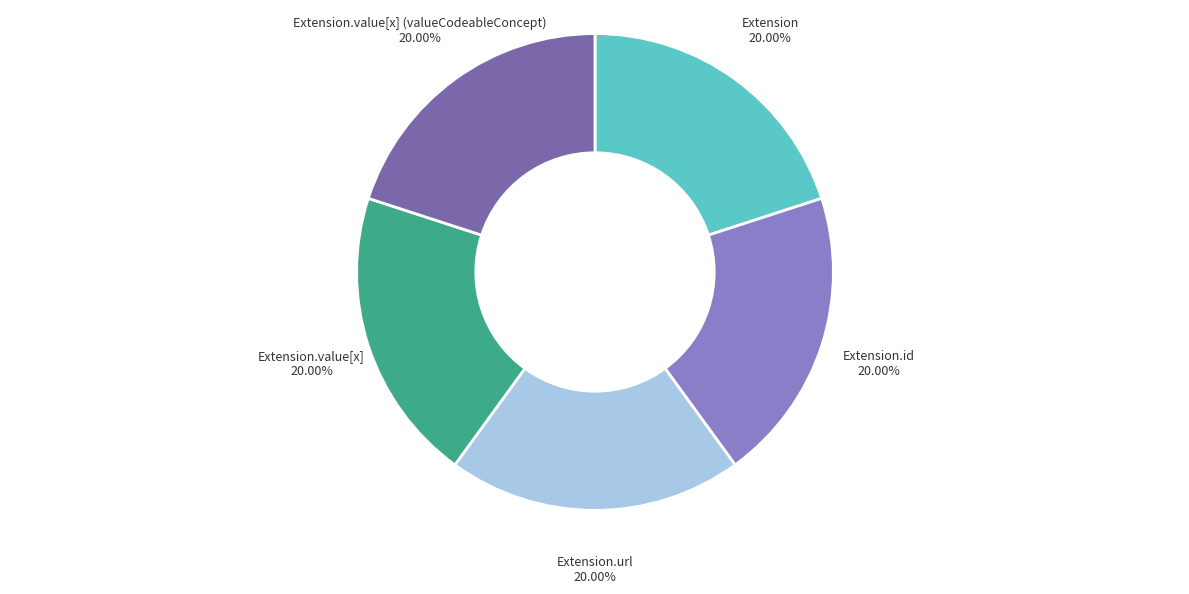

Is there a majority slice in this chart?

No